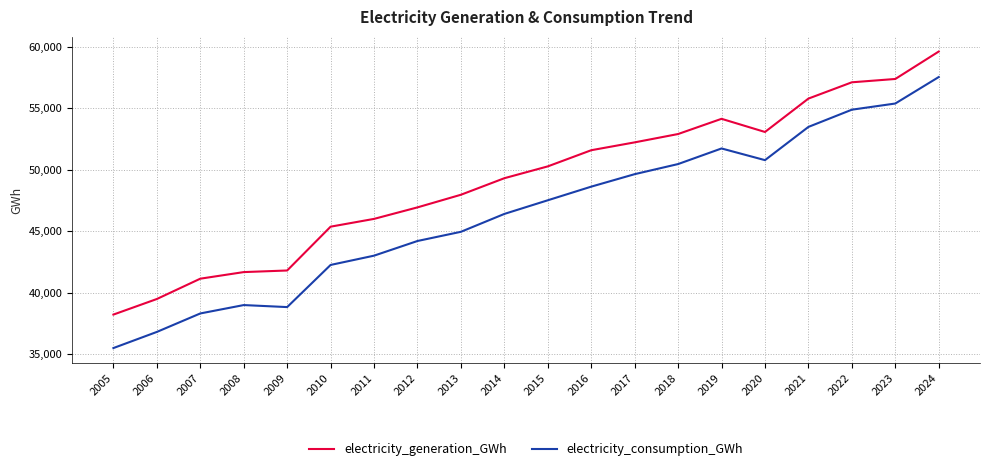

How many lines are shown in the chart?

2